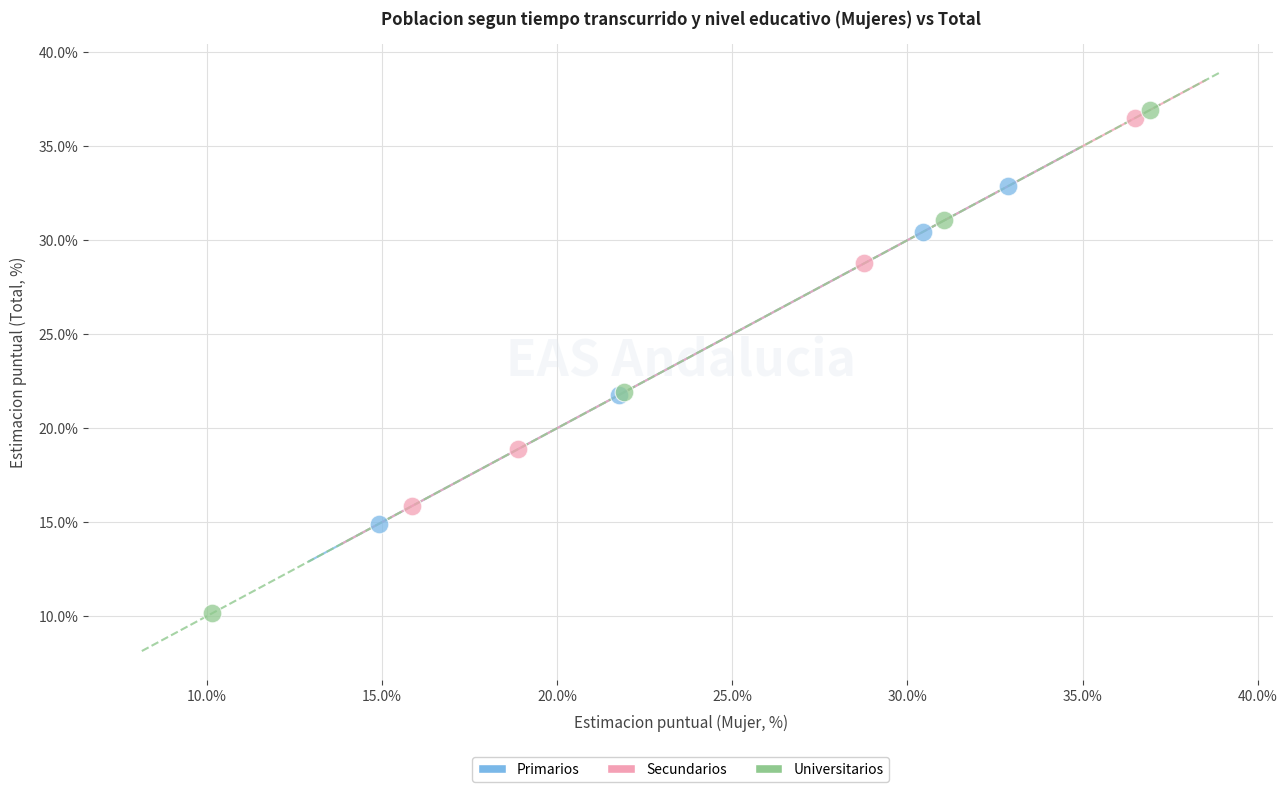

Which series reaches the maximum Y coordinate?

Universitarios